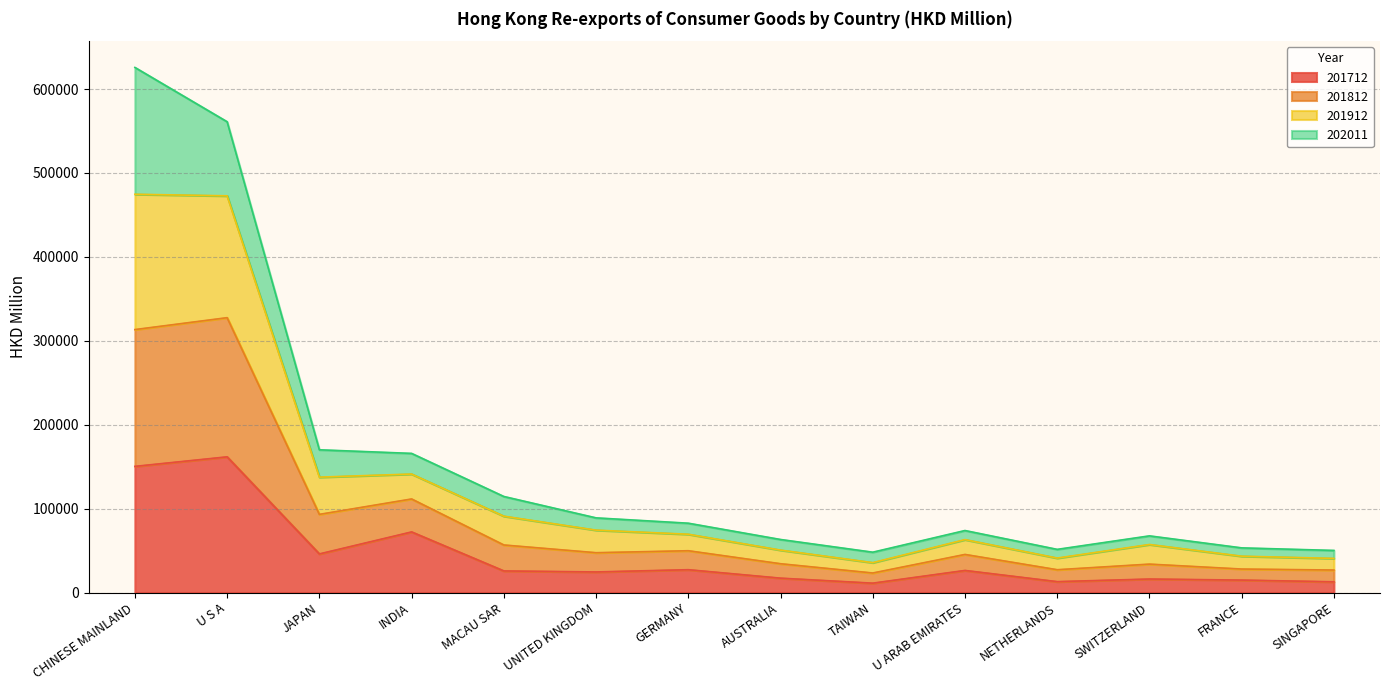

What is the total value across all series at INDIA?

165818.7